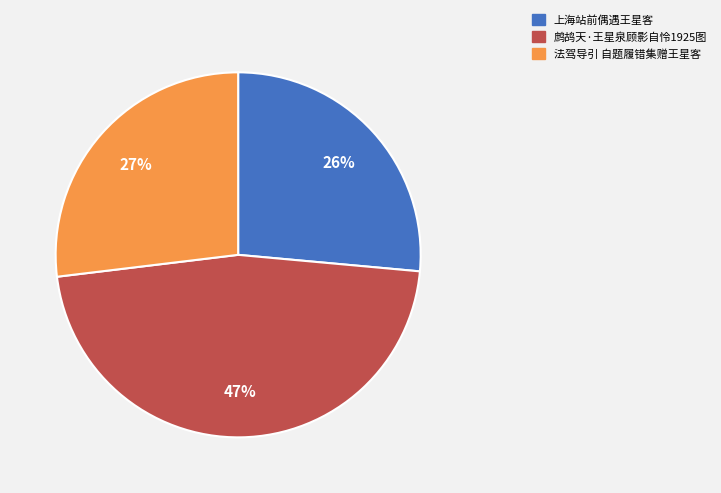

Is the sum of 鹧鸪天·王星泉顾影自怜1925图 and 法驾导引 自题履错集赠王星客 greater than half?

Yes